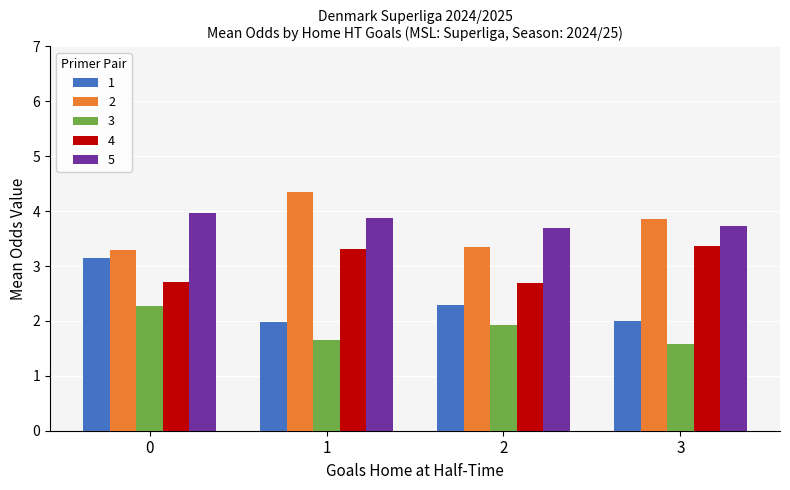

At 2, list the series in order from largest to smallest.

5, 2, 4, 1, 3